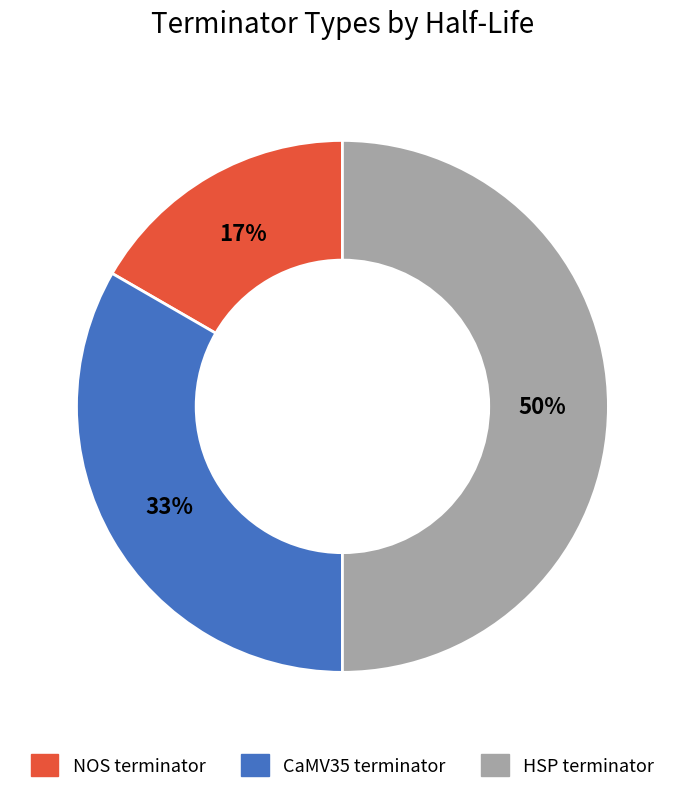

Between NOS terminator and HSP terminator, which is larger?

HSP terminator